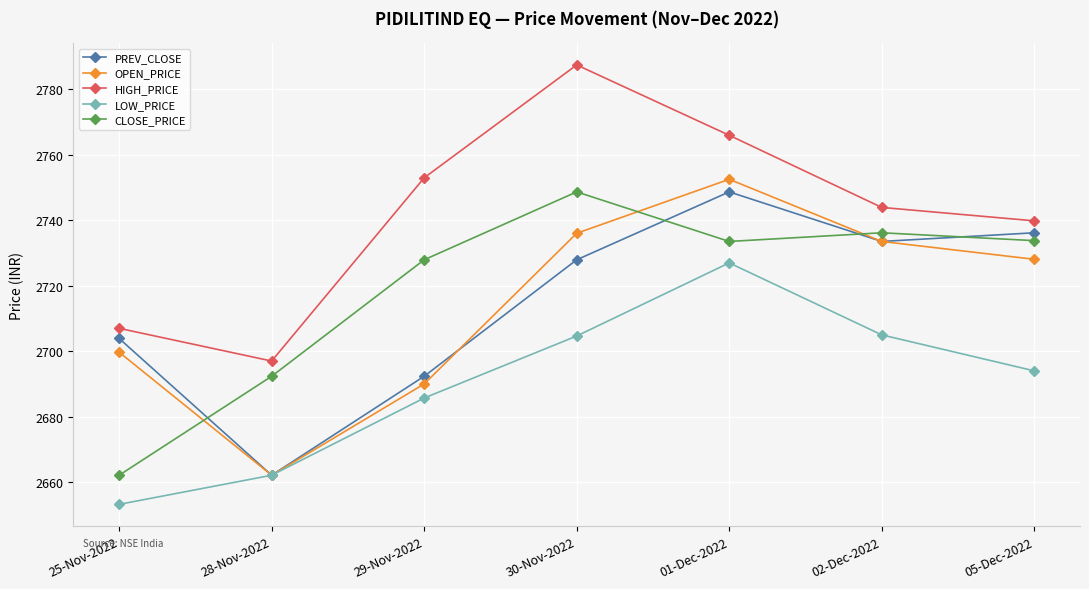

At which category does PREV_CLOSE reach its first local peak?

01-Dec-2022